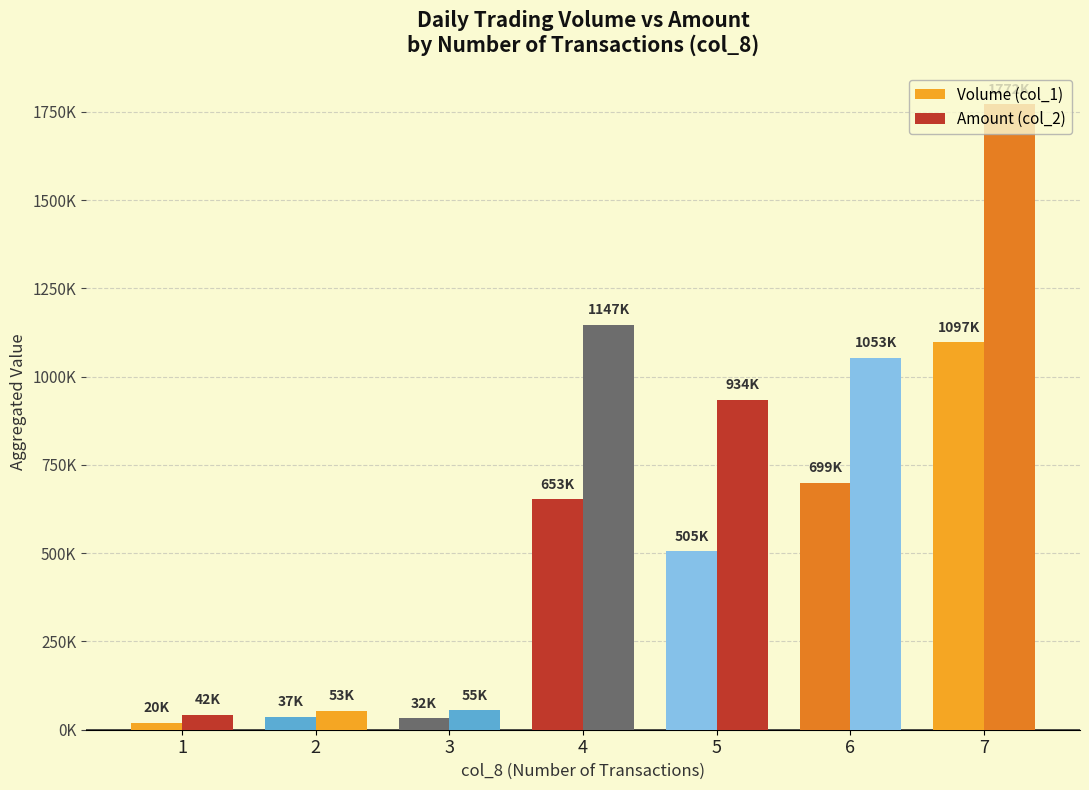

What is the lowest value of the Amount (col_2) series?

42000